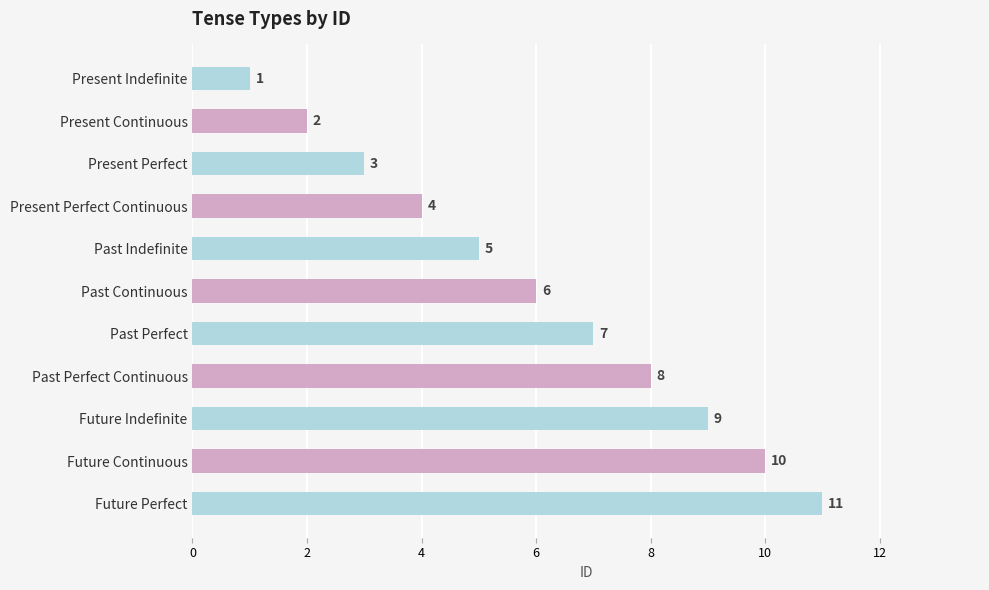

What is the difference between the second highest and second lowest values?

8